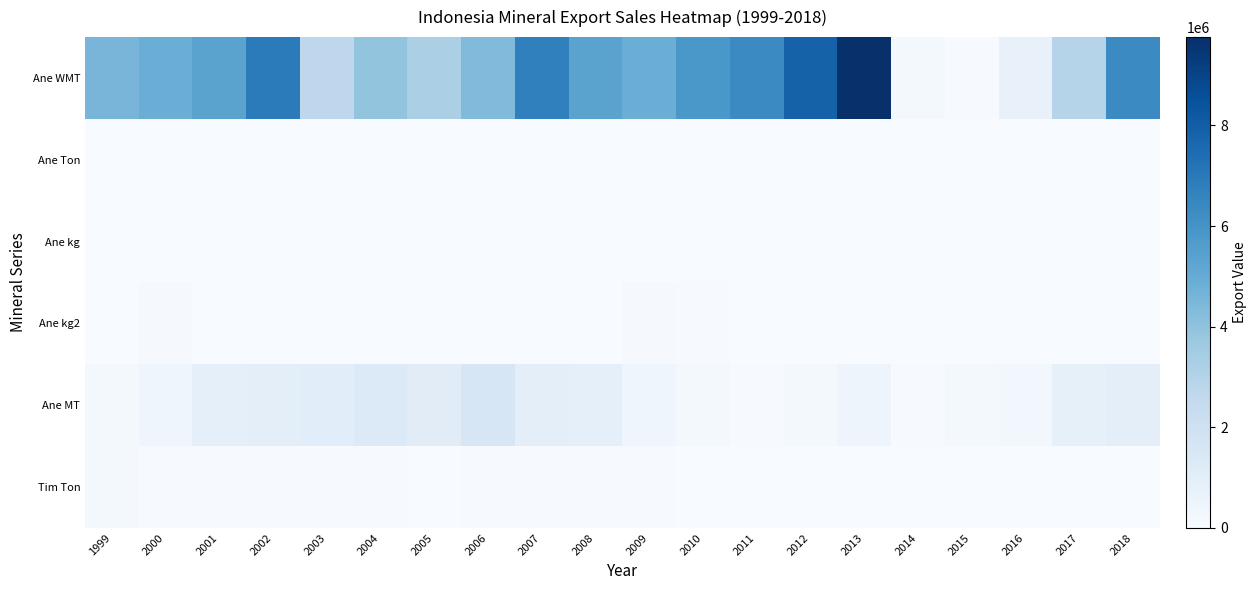

Which has a higher value, 1999 or 2012?

2012